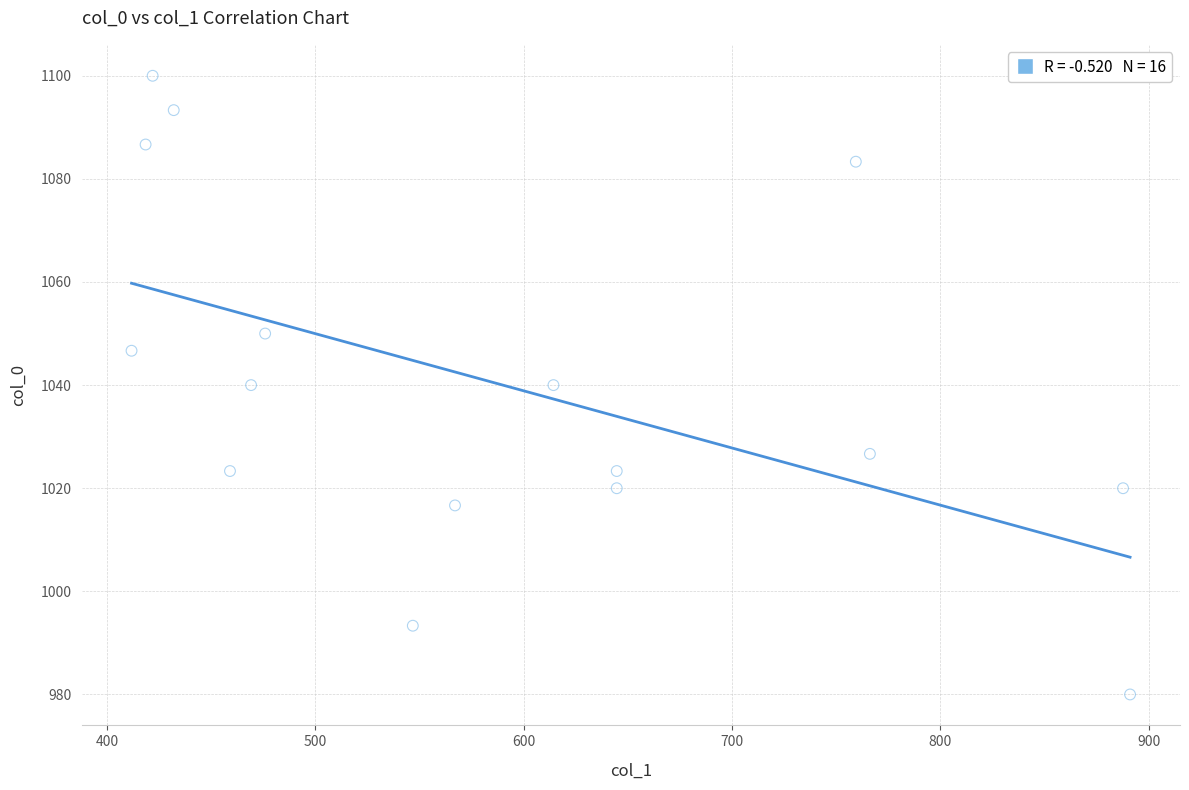

What is the range of X values (max minus min)?

479.2